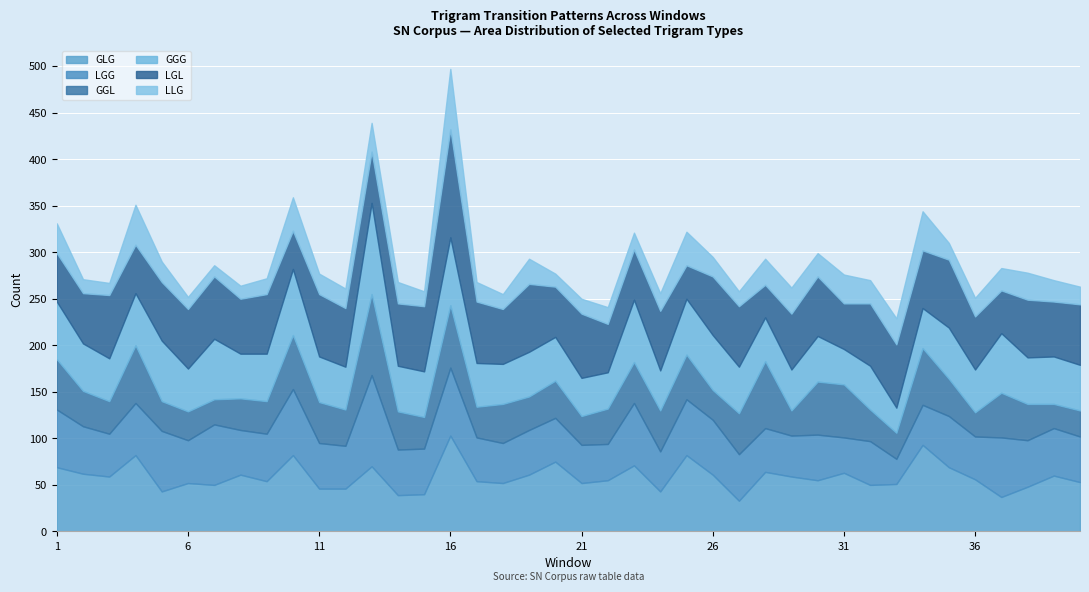

In GLG, how many points are lower than both neighbors (excluding endpoints)?

12